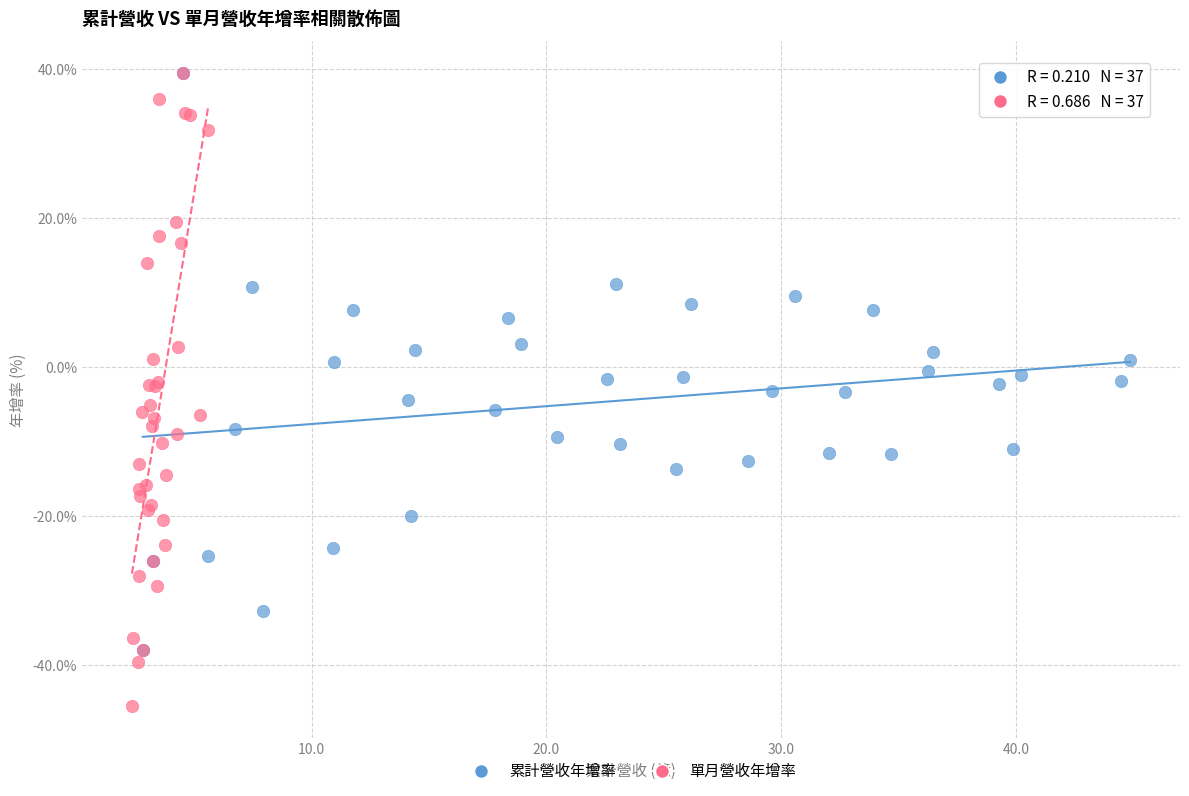

What are all the series names shown in the legend?

累計營收年增率, 單月營收年增率